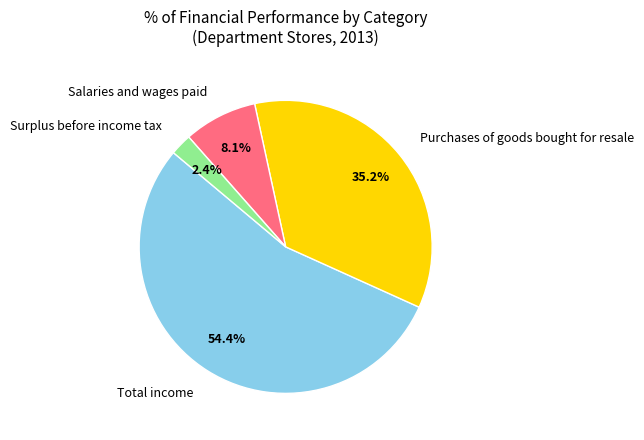

What percentage is NOT represented by Purchases of goods bought for resale?

64.8%